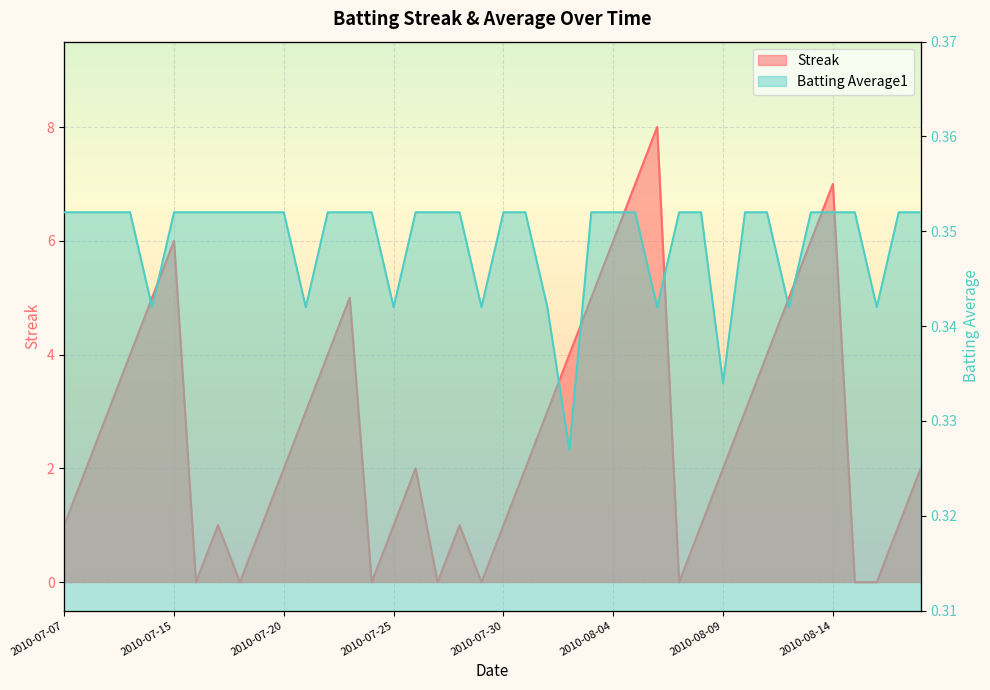

What is the sum of all Batting Average1 values?

14.0